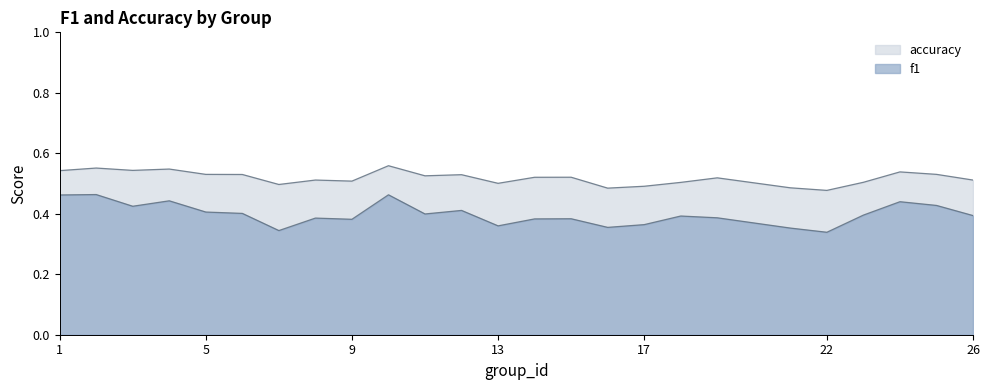

What is the sum of all accuracy values?

13.0